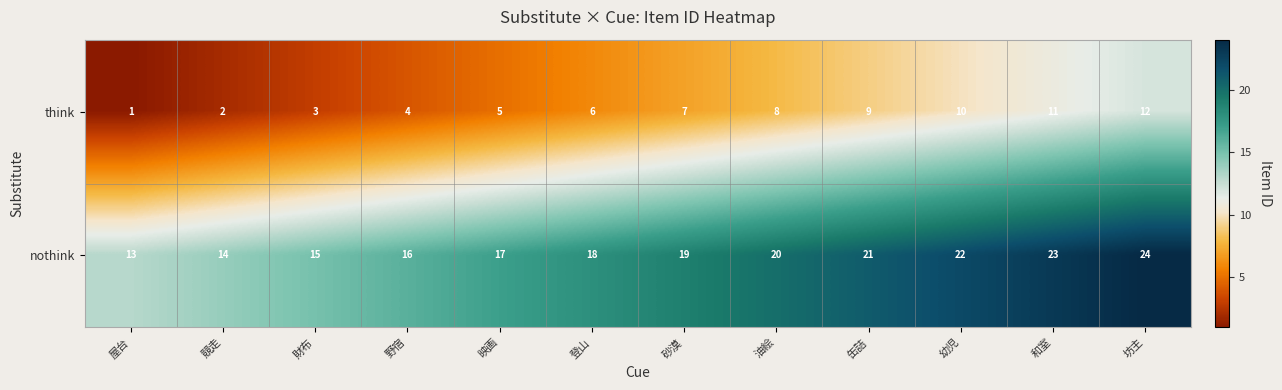

Read the nothink value at 財布.

15